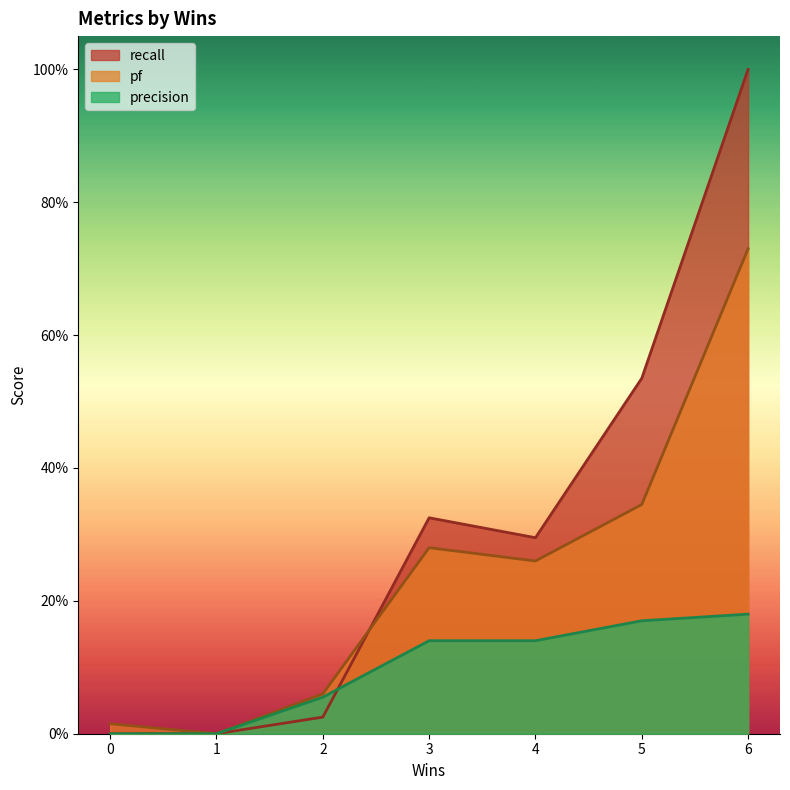

What is the value of the pf point at the 5th from the left?

0.3